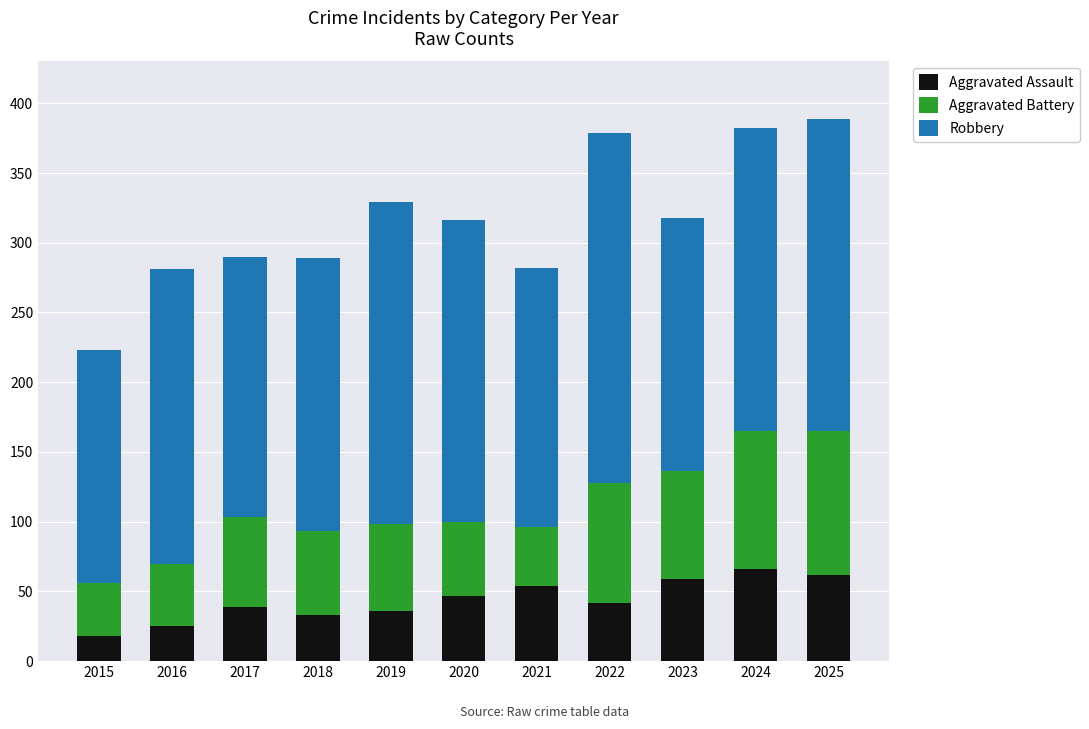

What is the minimum value for Aggravated Assault?

18